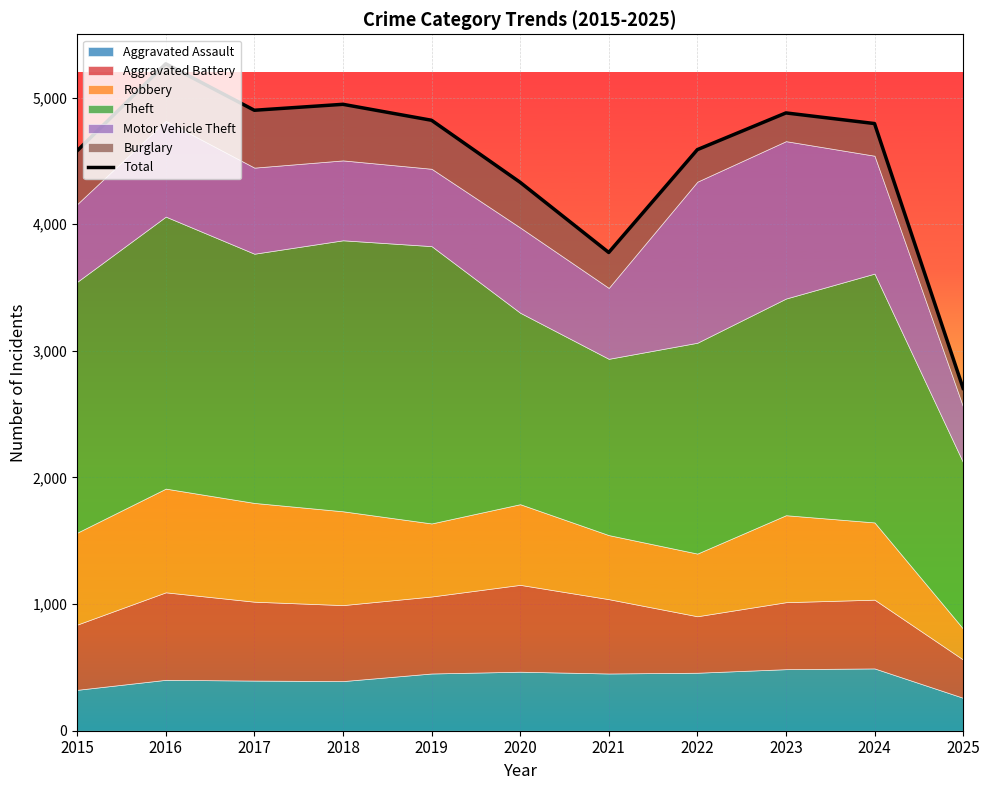

What is the ratio of the value at 2017 to the value at 2023?

1.0